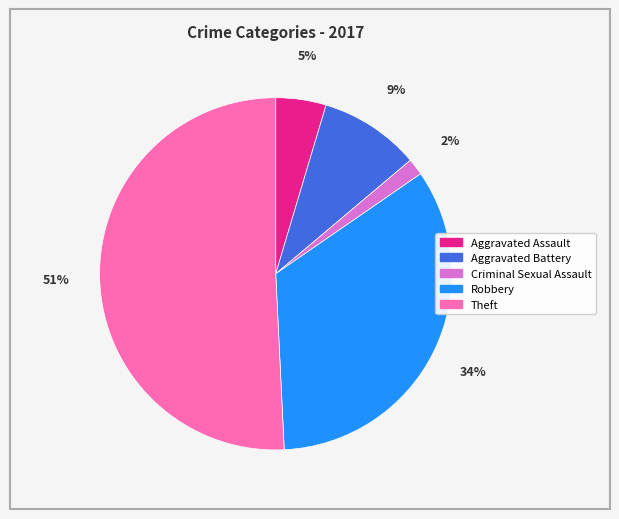

Is there any slice that represents more than half of the pie?

Yes